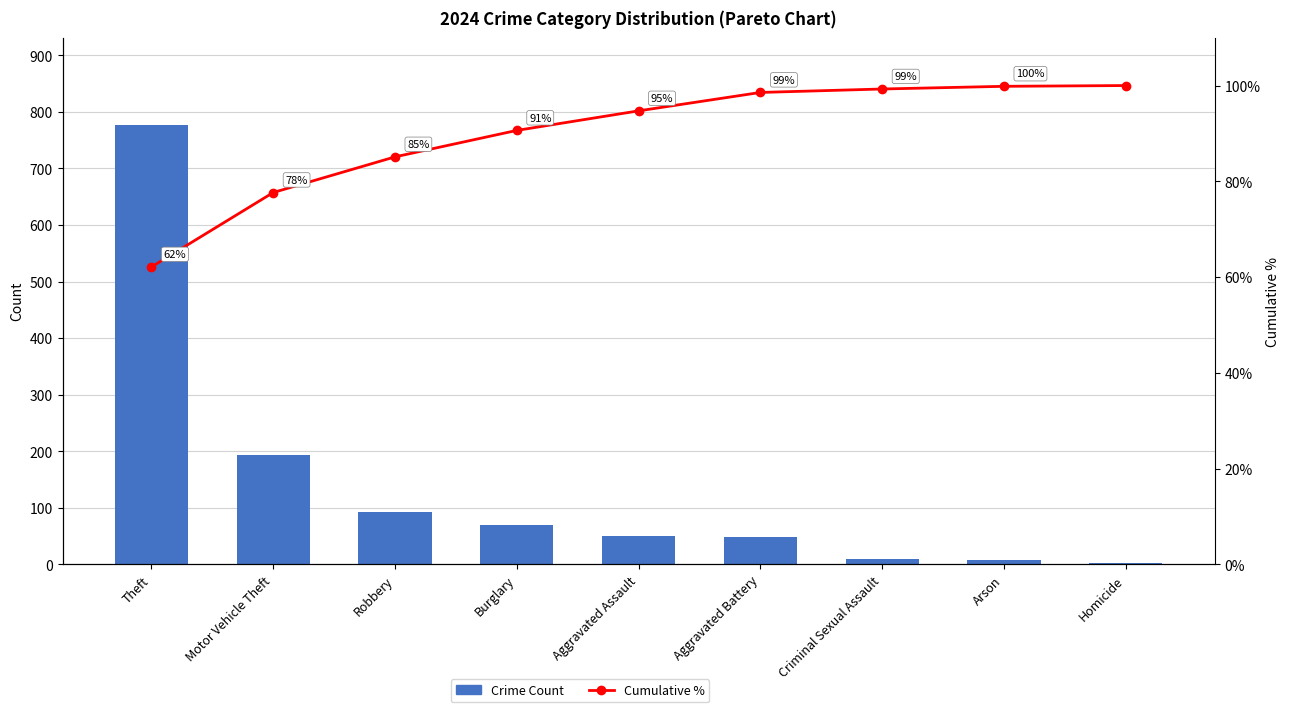

Rank the categories by Cumulative % value from highest to lowest.

Homicide, Arson, Criminal Sexual Assault, Aggravated Battery, Aggravated Assault, Burglary, Robbery, Motor Vehicle Theft, Theft